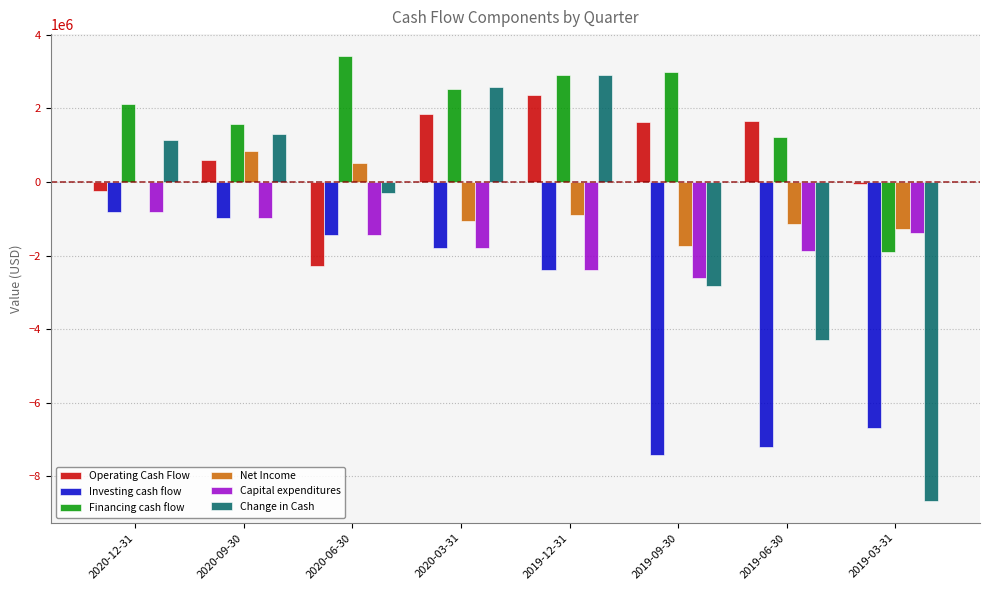

Between 2020-12-31 and 2020-09-30, which series saw the biggest shift?

Operating Cash Flow